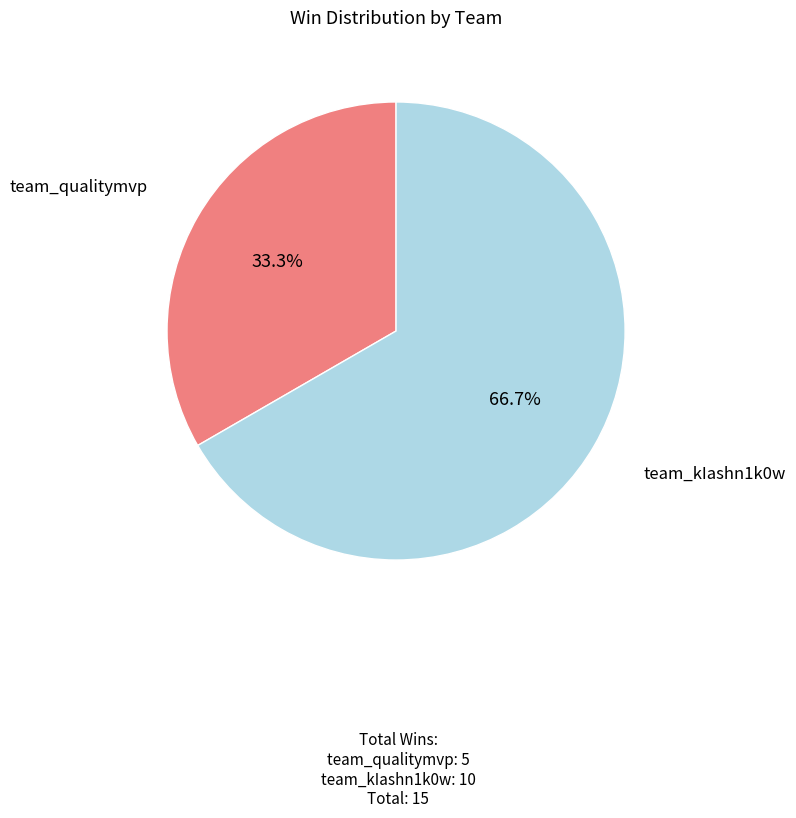

True or false: team_kIashn1k0w accounts for 52% of the total.

False